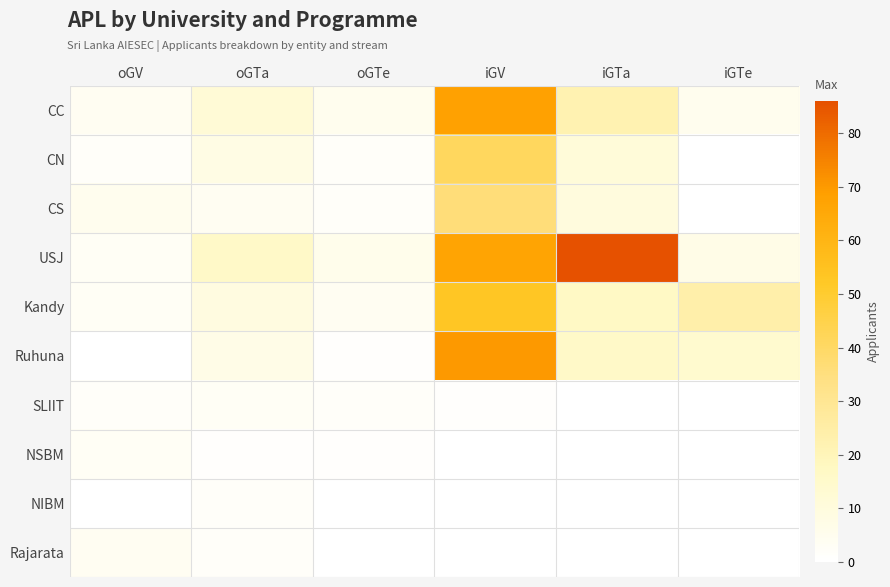

What is the total value across all series at iGV?

336